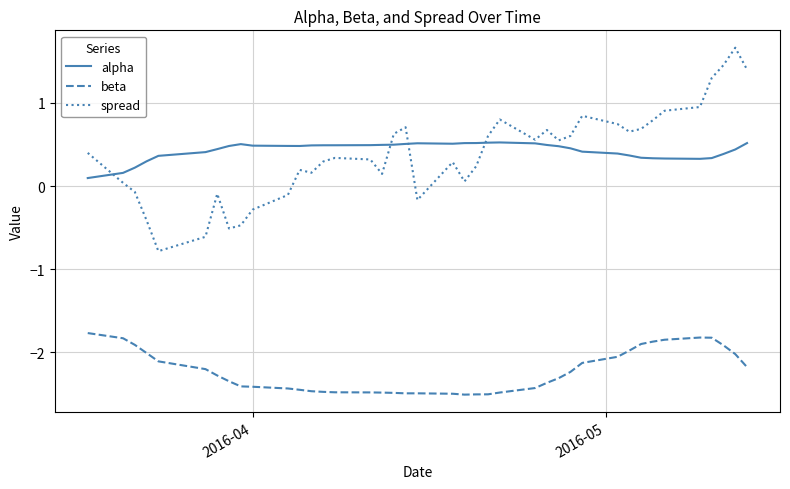

What is the greatest value displayed?

1.7